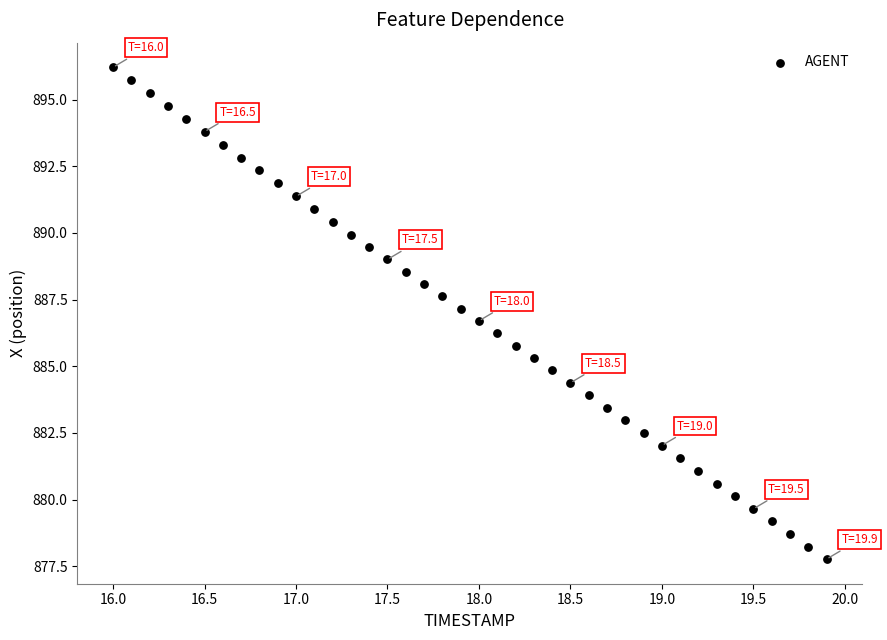

What is the range of Y values (max minus min)?

18.4